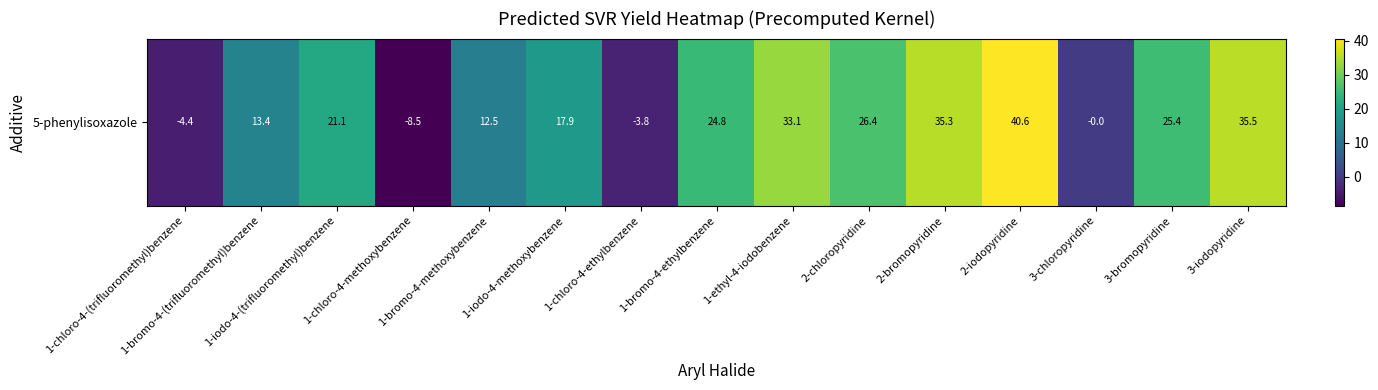

How many values are above zero?

11